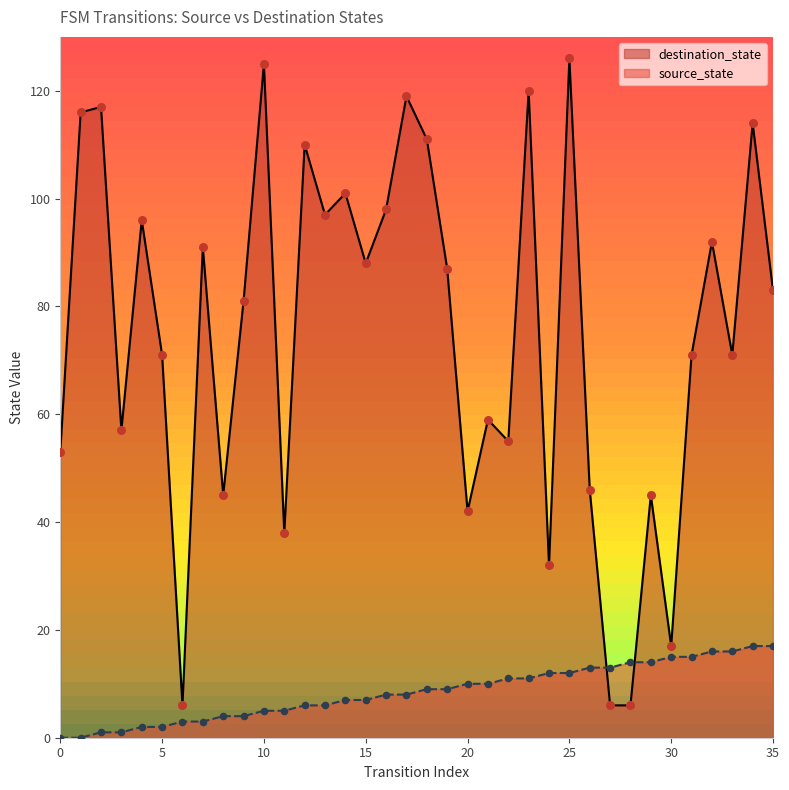

Which series has the largest total across all categories?

destination_state